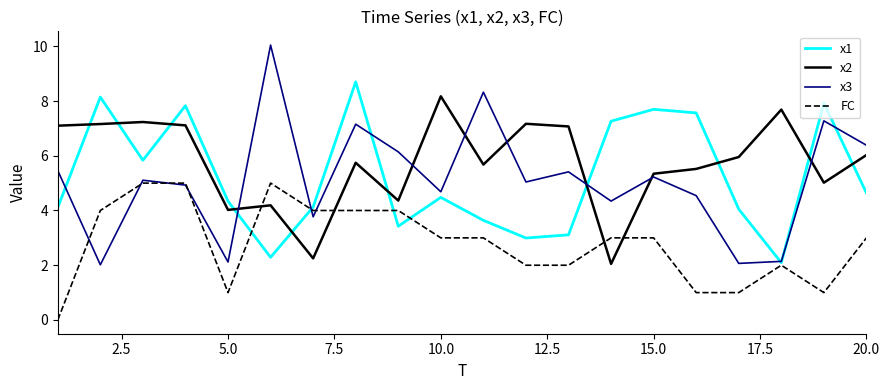

What is the sum of all x3 values?

102.2